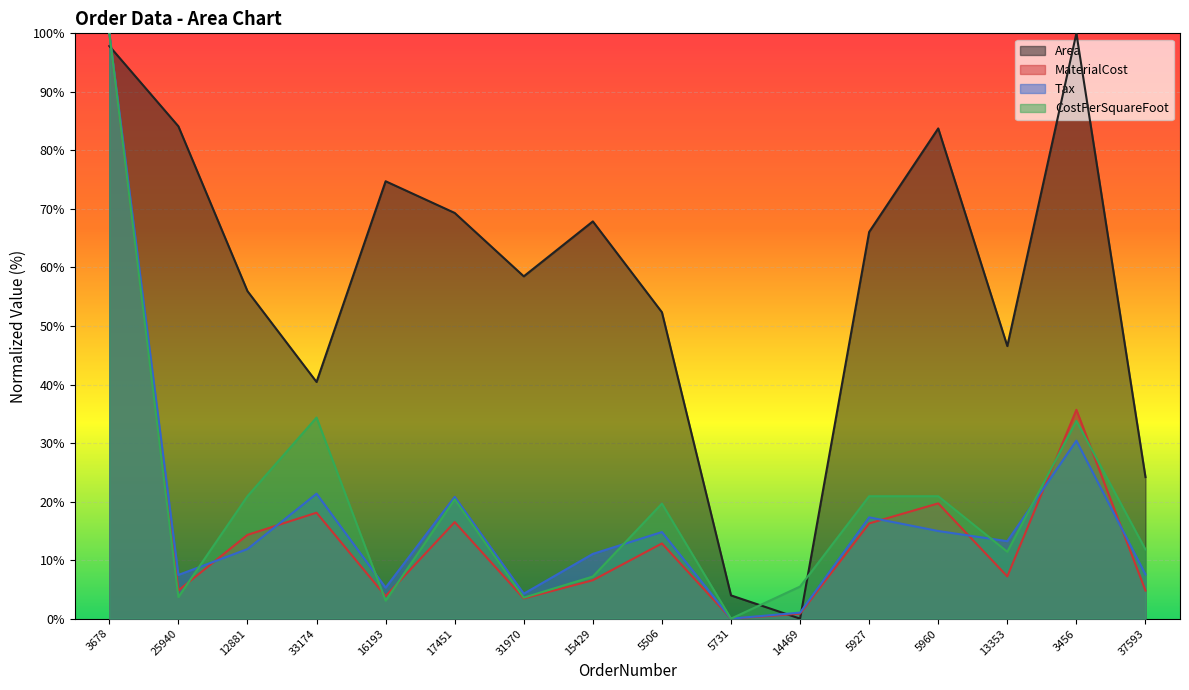

Reading right to left, what are all the values shown in this chart?

Area: 37593=24.2	3456=100.0	13353=46.6	5960=83.8	5927=66.1	14469=0.0	5731=4.0	5506=52.3	15429=67.9	31970=58.5	17451=69.3	16193=74.7	33174=40.4	12881=56.0	25940=84.1	3678=97.8
MaterialCost: 37593=4.8	3456=35.7	13353=7.2	5960=19.7	5927=16.3	14469=0.9	5731=0.0	5506=12.9	15429=6.6	31970=3.4	17451=16.5	16193=3.9	33174=18.1	12881=14.3	25940=4.8	3678=100.0
Tax: 37593=7.6	3456=30.4	13353=13.2	5960=15.0	5927=17.3	14469=1.0	5731=0.0	5506=14.8	15429=11.1	31970=4.3	17451=20.8	16193=5.3	33174=21.3	12881=11.9	25940=7.5	3678=100.0
CostPerSquareFoot: 37593=11.8	3456=33.8	13353=11.4	5960=20.9	5927=20.9	14469=5.5	5731=0.0	5506=19.7	15429=7.2	31970=3.6	17451=20.4	16193=3.1	33174=34.4	12881=20.9	25940=3.7	3678=100.0